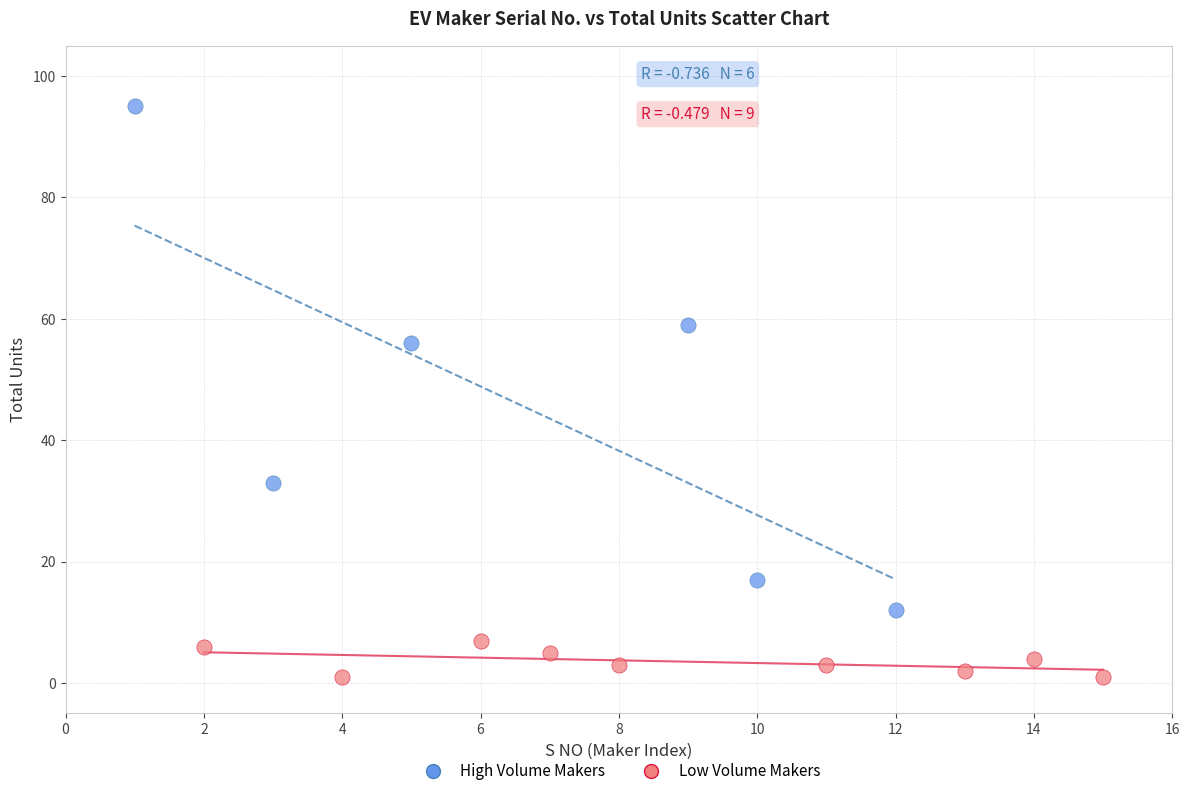

Which series has the widest spread of Y values?

High Volume Makers